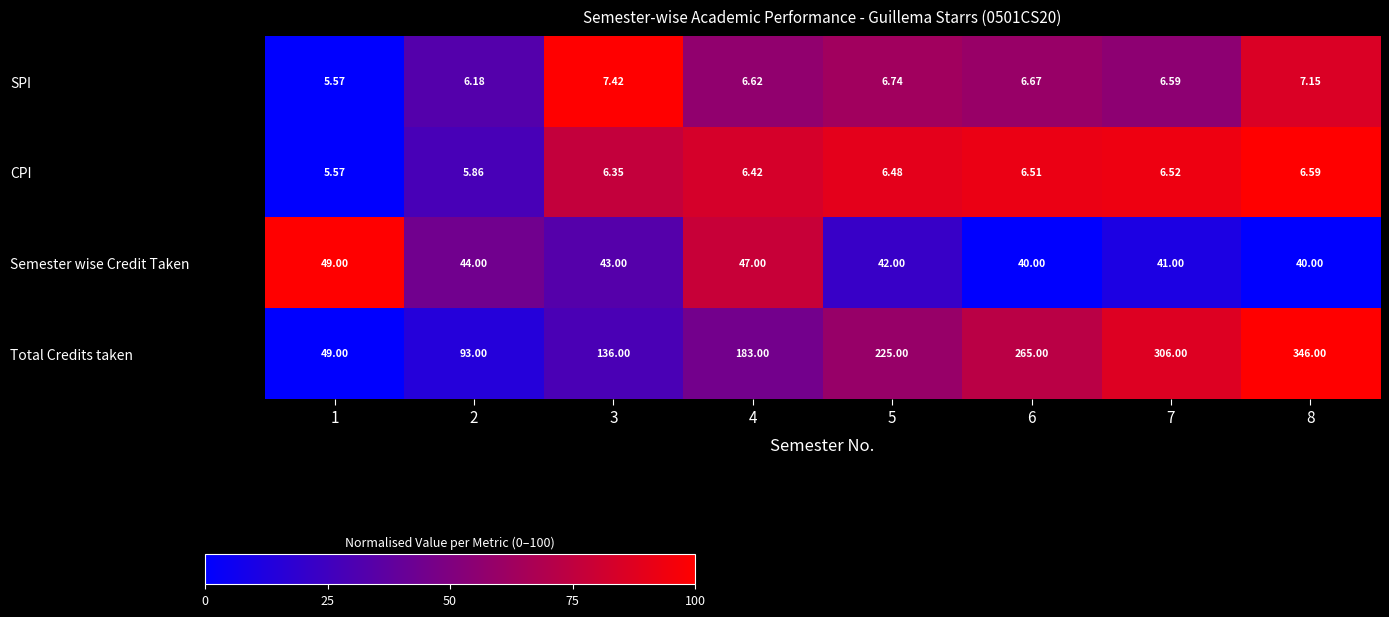

Is the value of Semester wise Credit Taken at 7 greater than the value of SPI at 5?

Yes